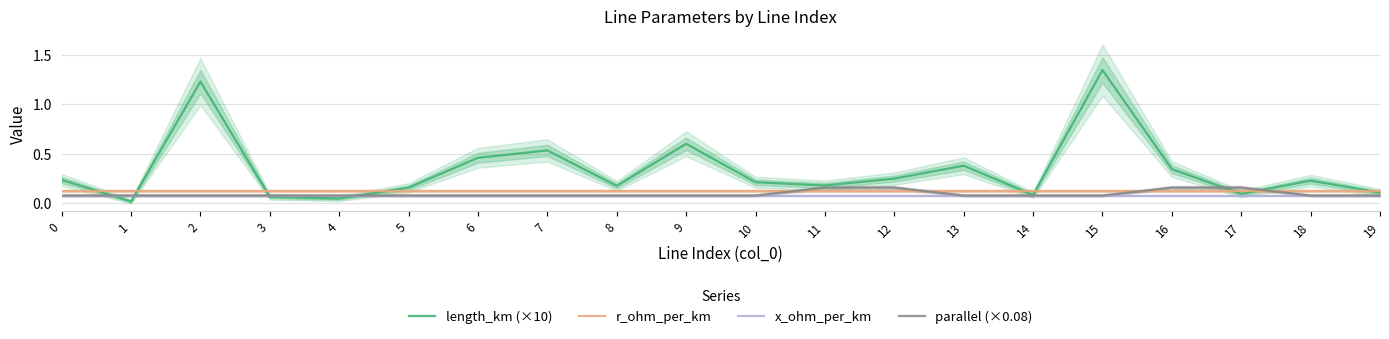

At how many categories does at least one series exceed 0?

20